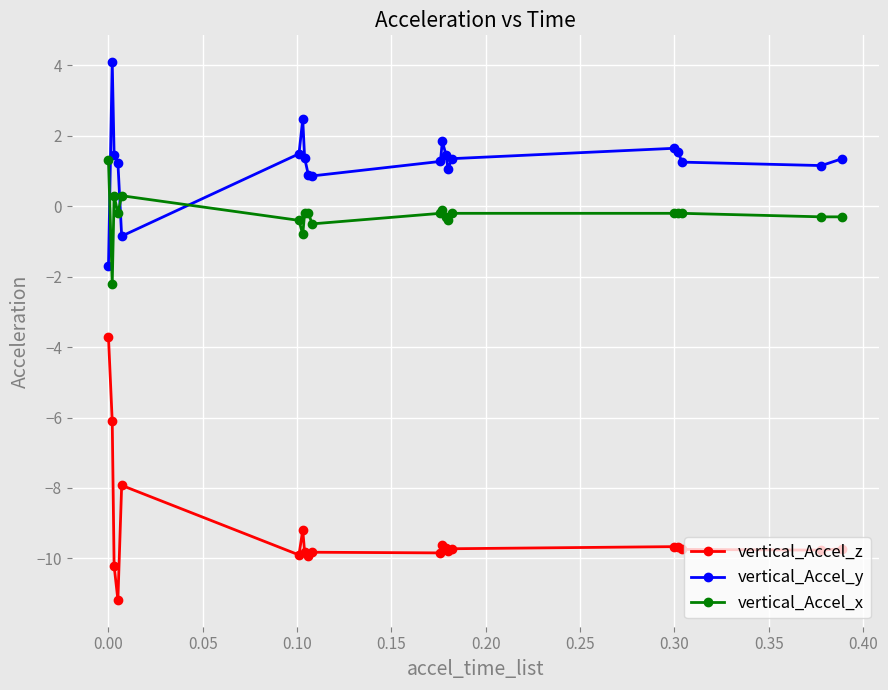

What is the minimum value shown in the chart?

-11.2